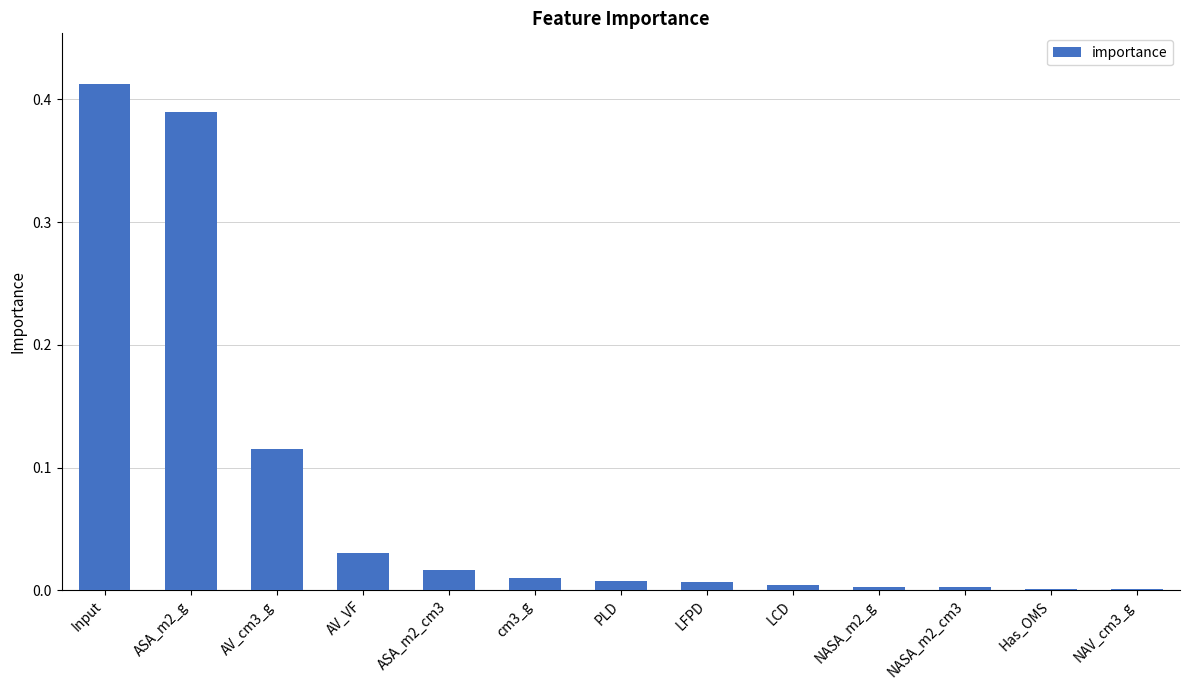

At which category does the chart reach its peak across all series?

Input